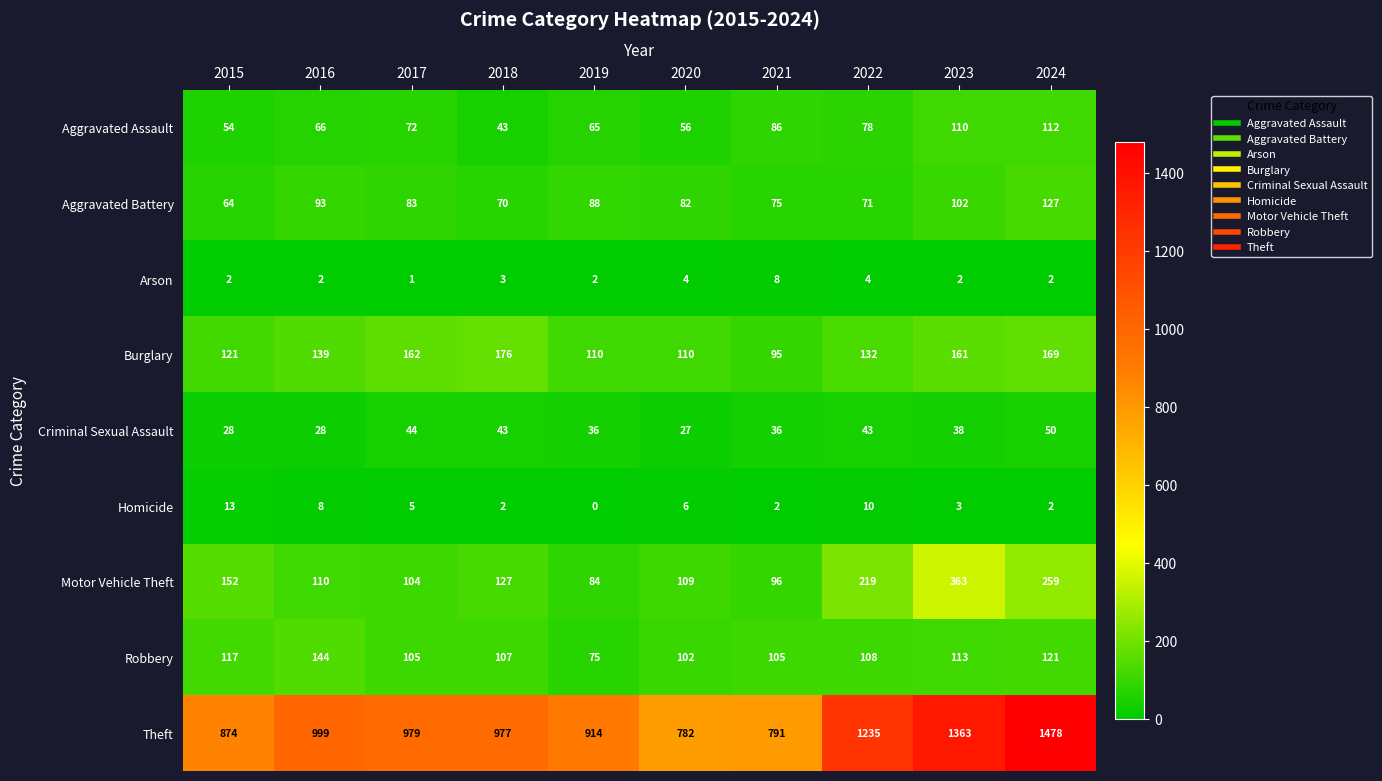

What is the difference between the Burglary values at 2019 and 2015?

11